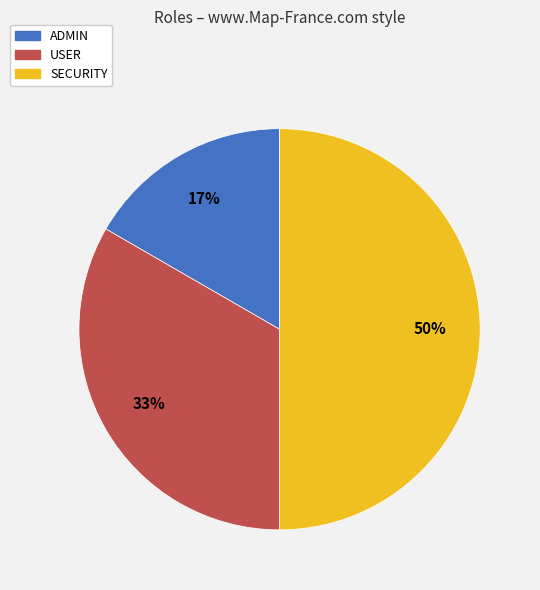

To the nearest percent, what is the average slice percentage?

33%